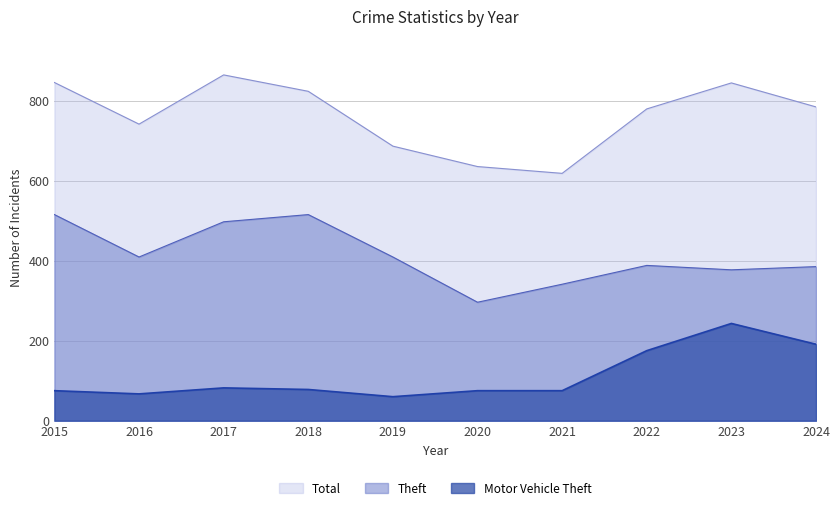

What are all the series names shown in the legend?

Total, Theft, Motor Vehicle Theft